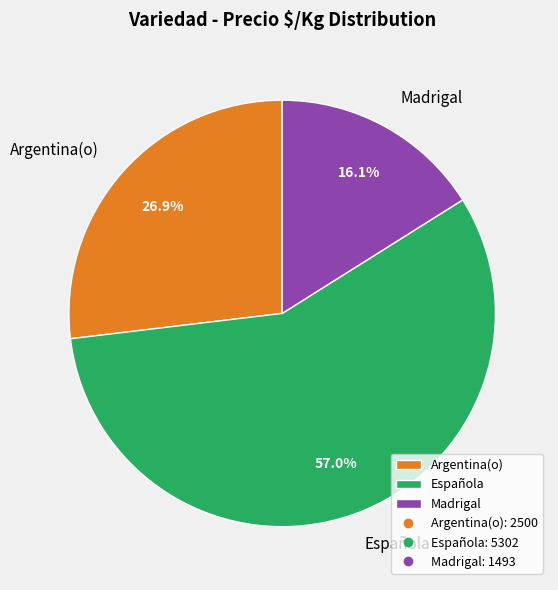

What percentage do Madrigal and Argentina(o) together represent?

43.0%